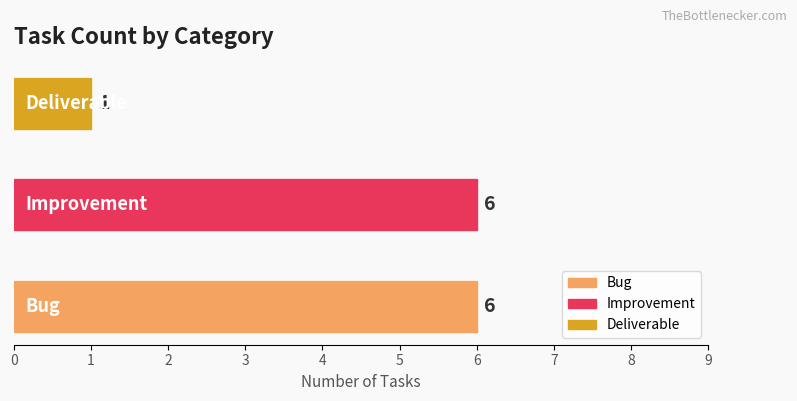

How many values are between 1 and 6?

3